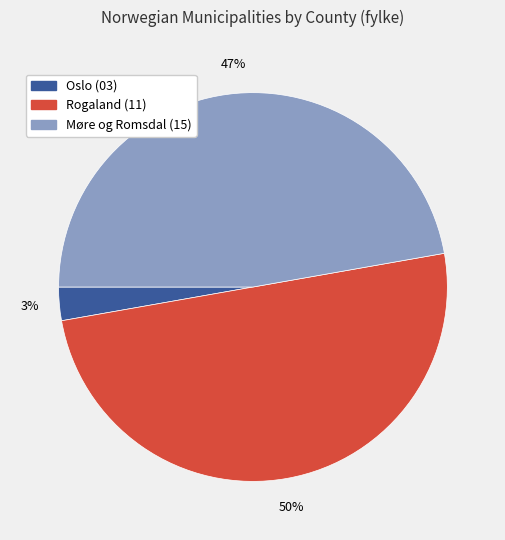

Is Møre og Romsdal (15) the majority of the pie?

No